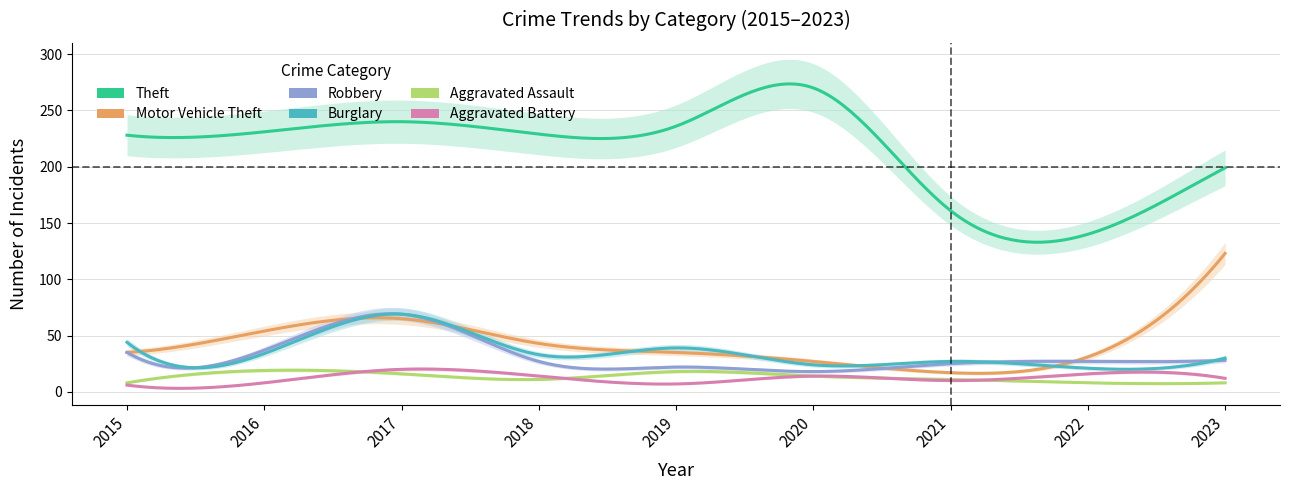

What is the difference between the second highest and second lowest values in the Aggravated Battery series?

9